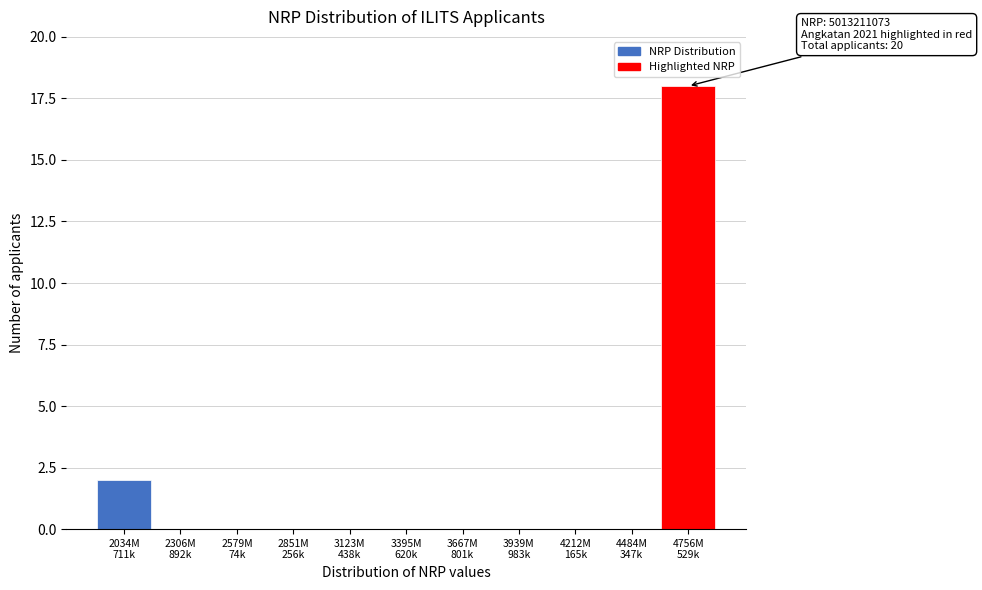

What is the maximum value shown in the chart?

18